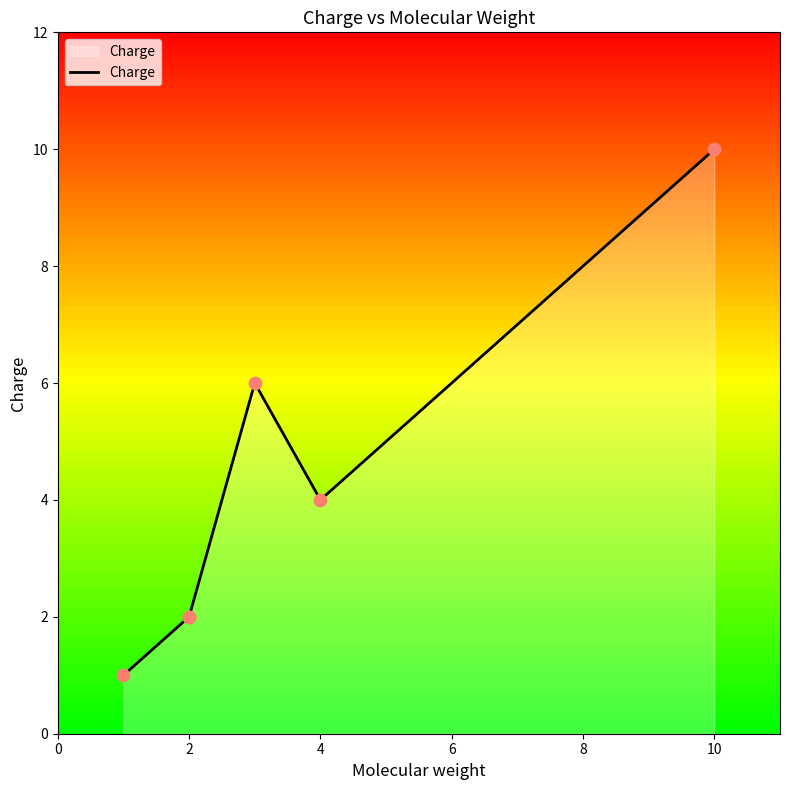

Which has a higher value, 2 or 4?

4